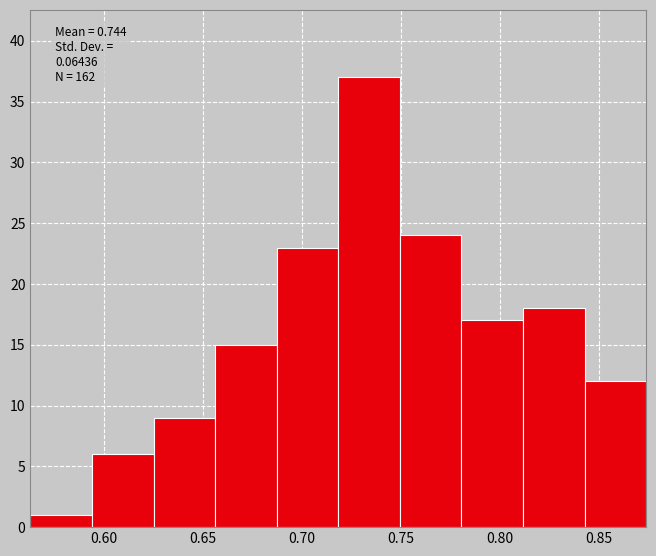

Which range on the x-axis has the tallest bar?

0.720 to 0.750